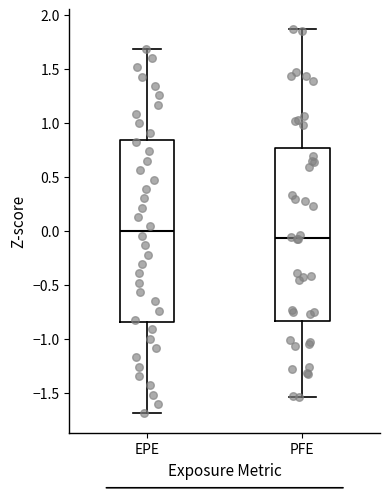

Reading left to right, transcribe this box plot: for each box, give where its median line is, the range the box spans, and where its two whiskers end, as read against the y-axis. The values are not printed on the chart, so give them approximately, as read against the axis.

EPE: median 0.00, box -0.85 to 0.85, whiskers -1.70 to 1.70
PFE: median -0.05, box -0.85 to 0.75, whiskers -1.55 to 1.90